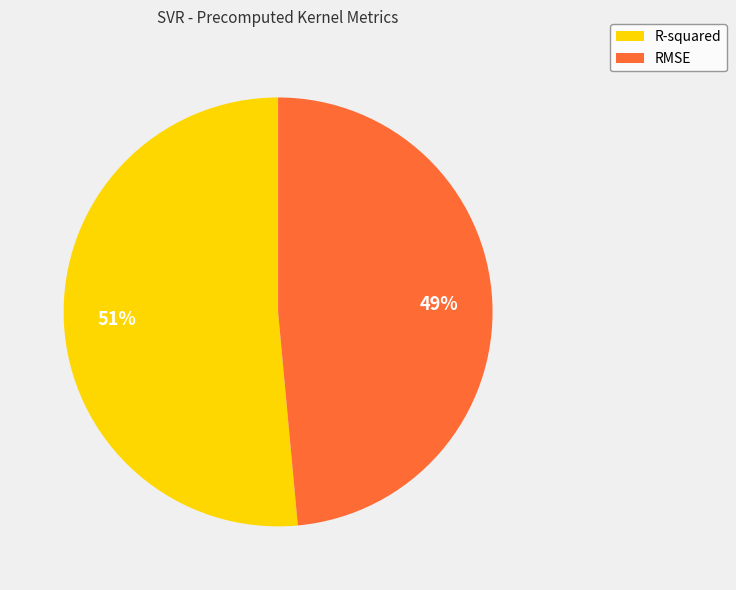

Is there a majority slice in this chart?

Yes